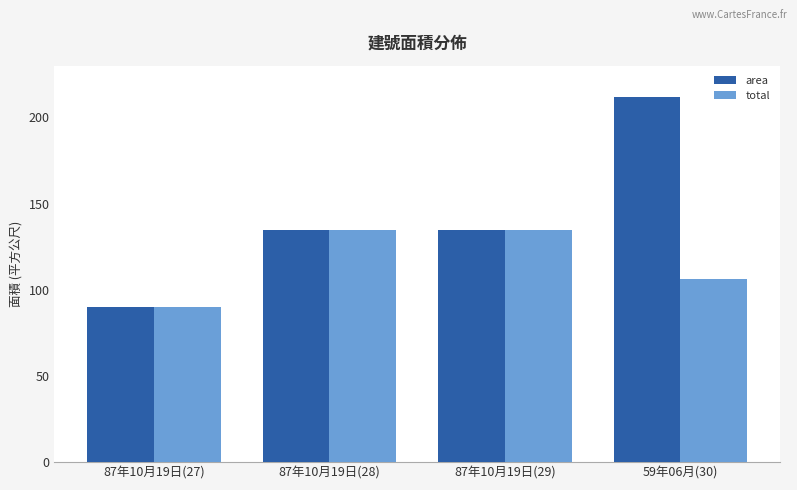

What is the label of the 2nd bar from the left?

87年10月19日(28)